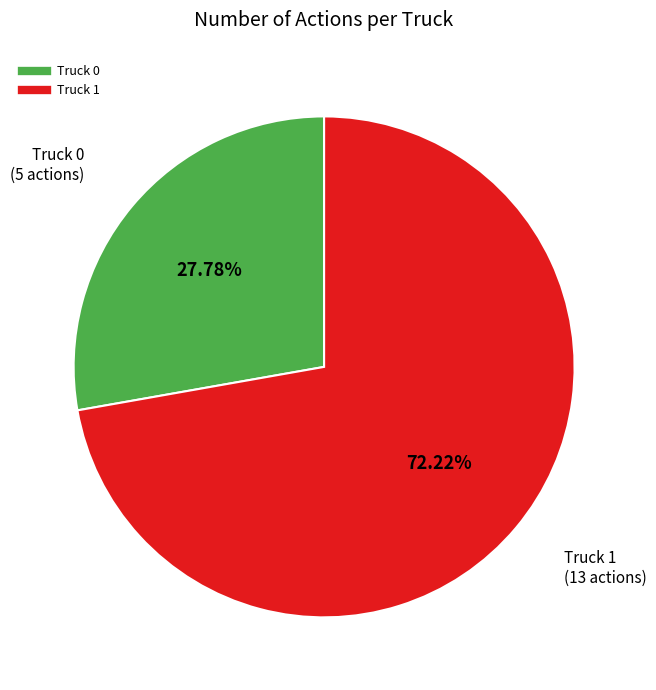

To the nearest percent, what is the average slice percentage?

50%